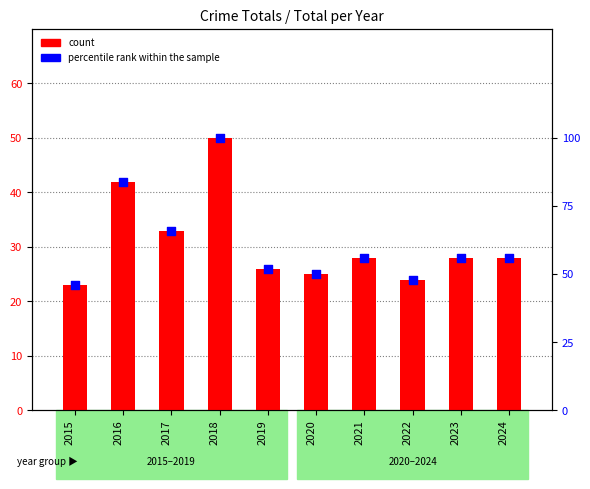

Which series has the widest spread of Y values?

percentile rank within the sample